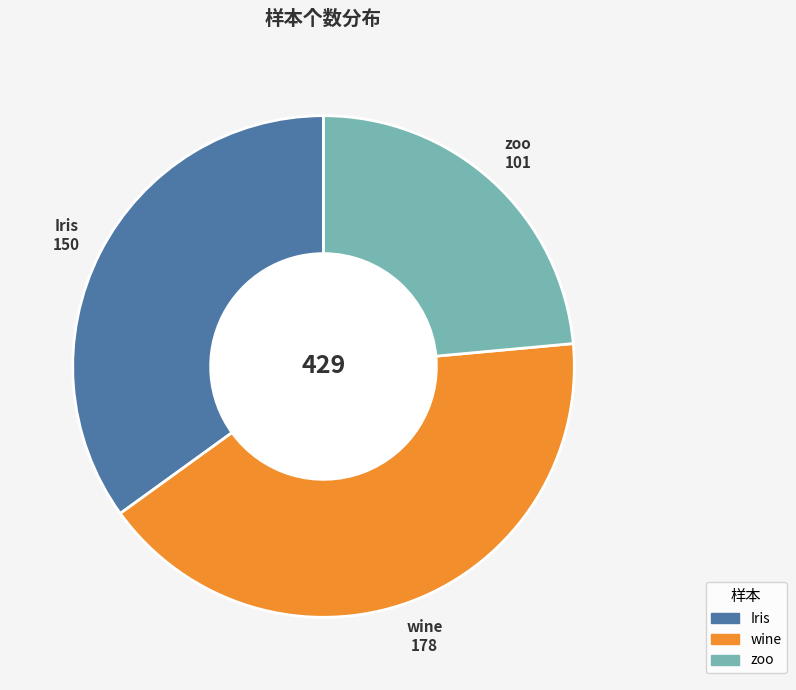

Do wine and zoo together represent more than half of the pie?

Yes